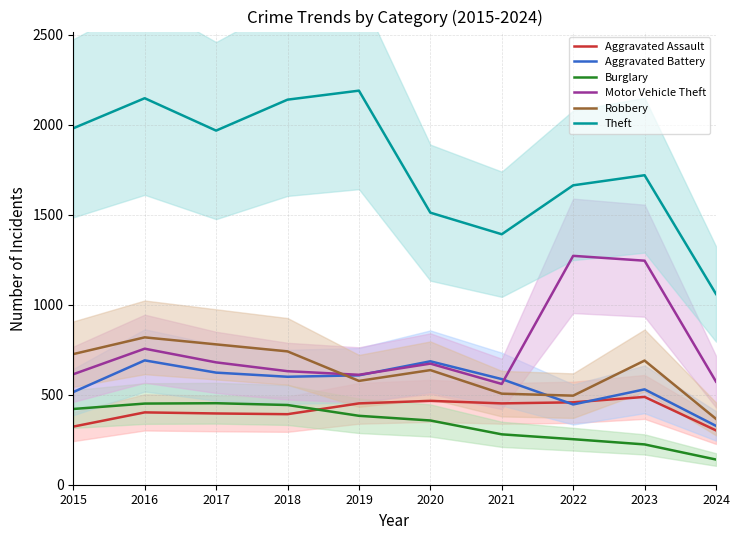

What are all the series names shown in the legend?

Aggravated Assault, Aggravated Battery, Burglary, Motor Vehicle Theft, Robbery, Theft